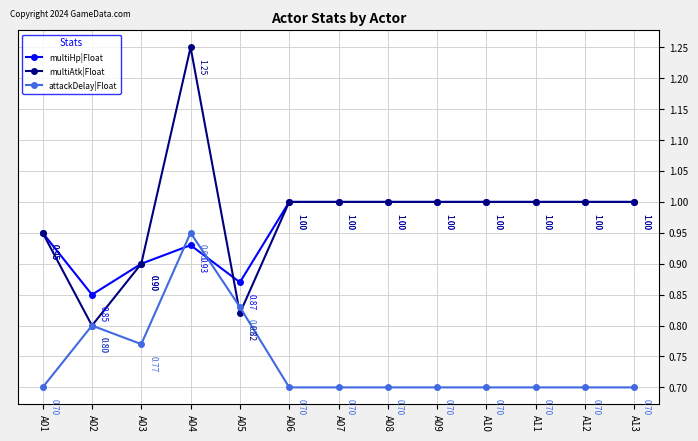

True or false: multiHp|Float has a value of 0.9 at A04.

True